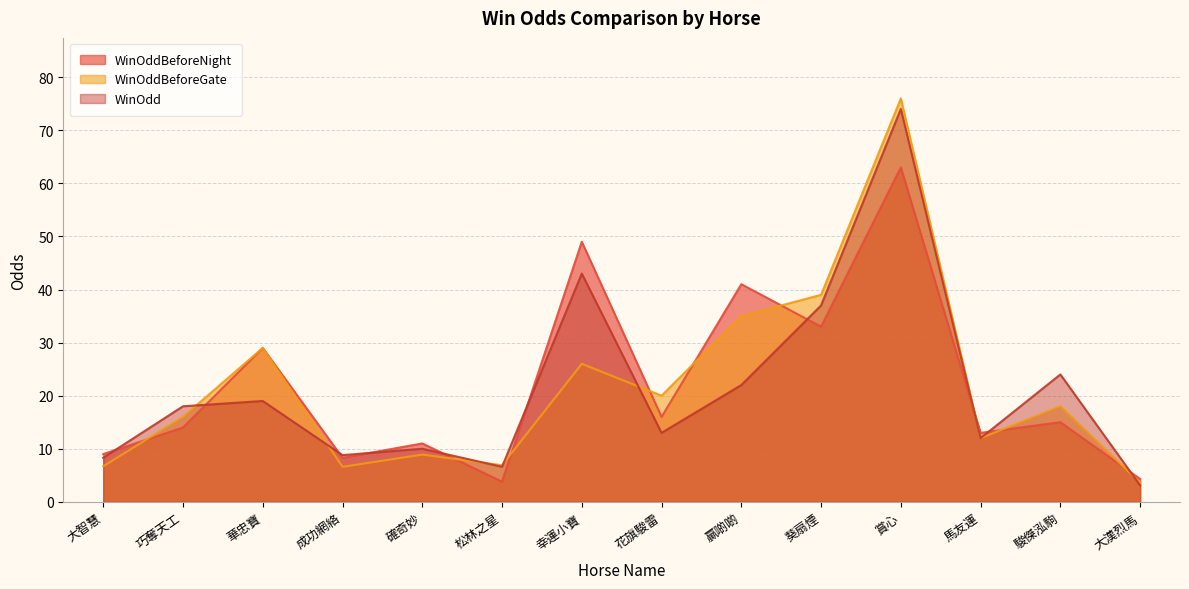

True or false: WinOdd and WinOddBeforeGate intersect in this chart.

True